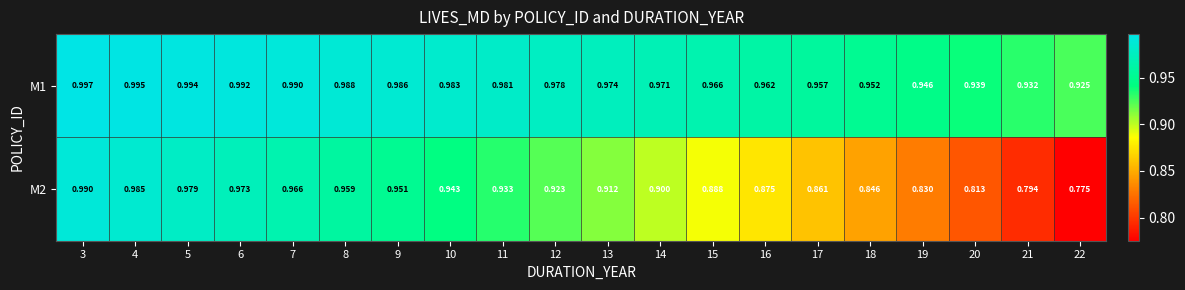

How many data points does each series have?

20